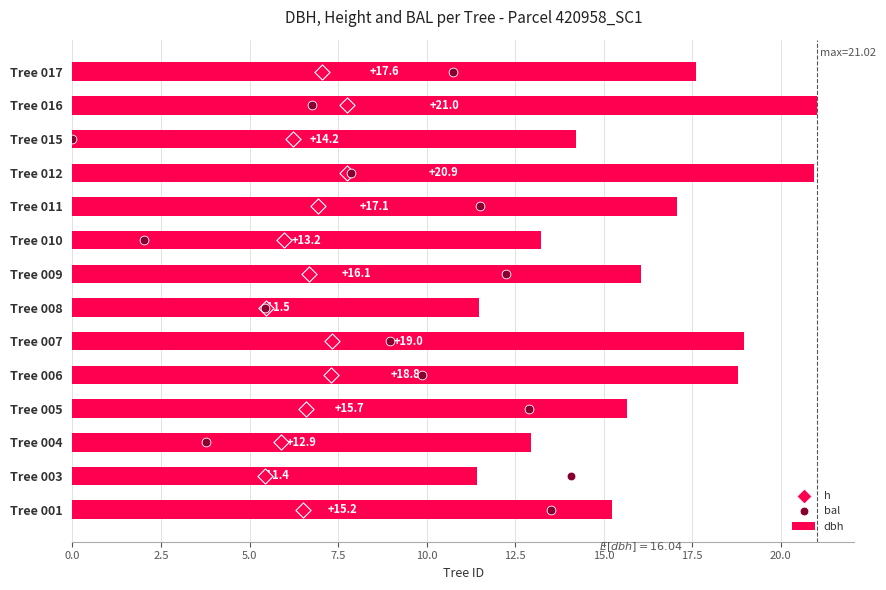

What are all the series names shown in the legend?

dbh, h, bal